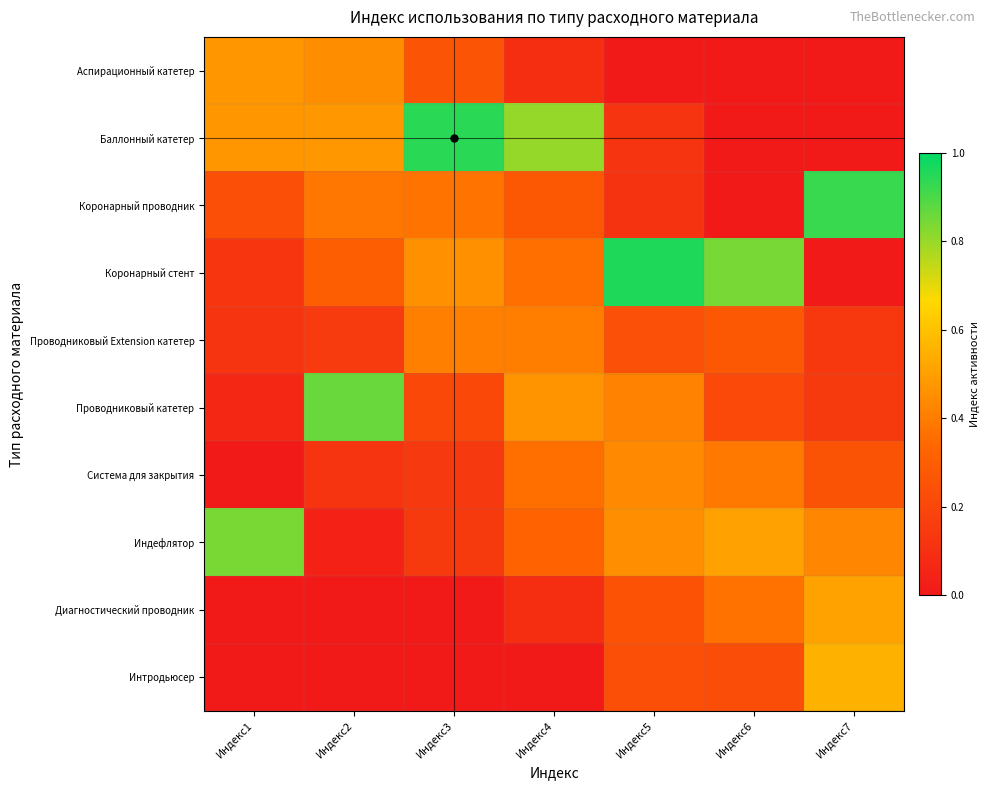

What is the maximum value shown in the chart?

1.0